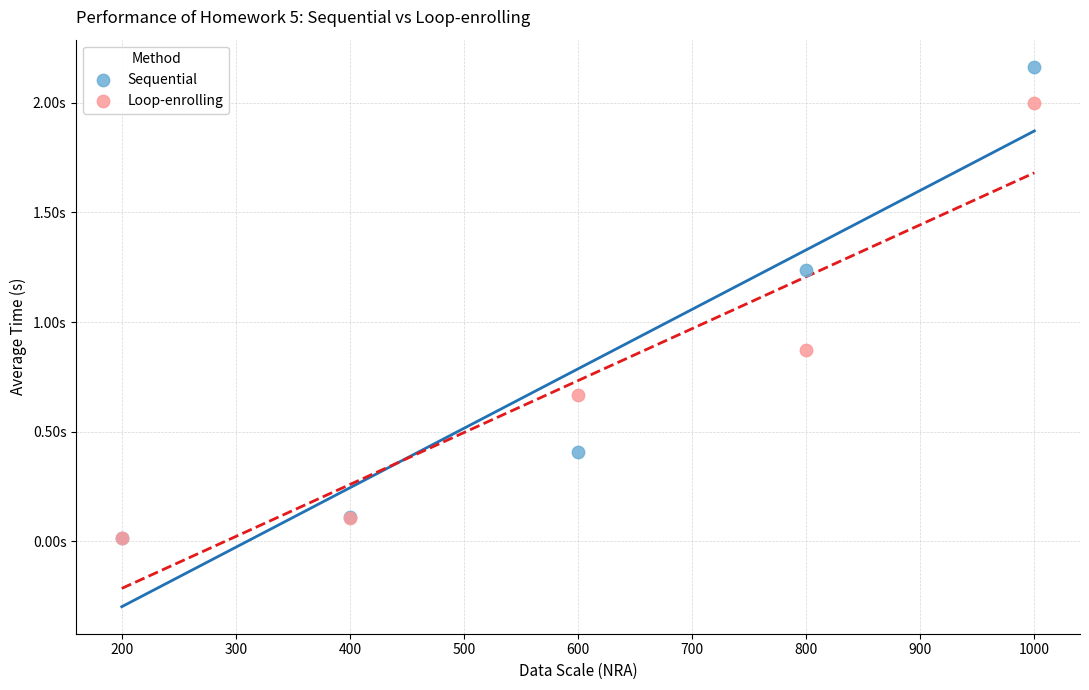

Which series contains the highest Y value?

Sequential